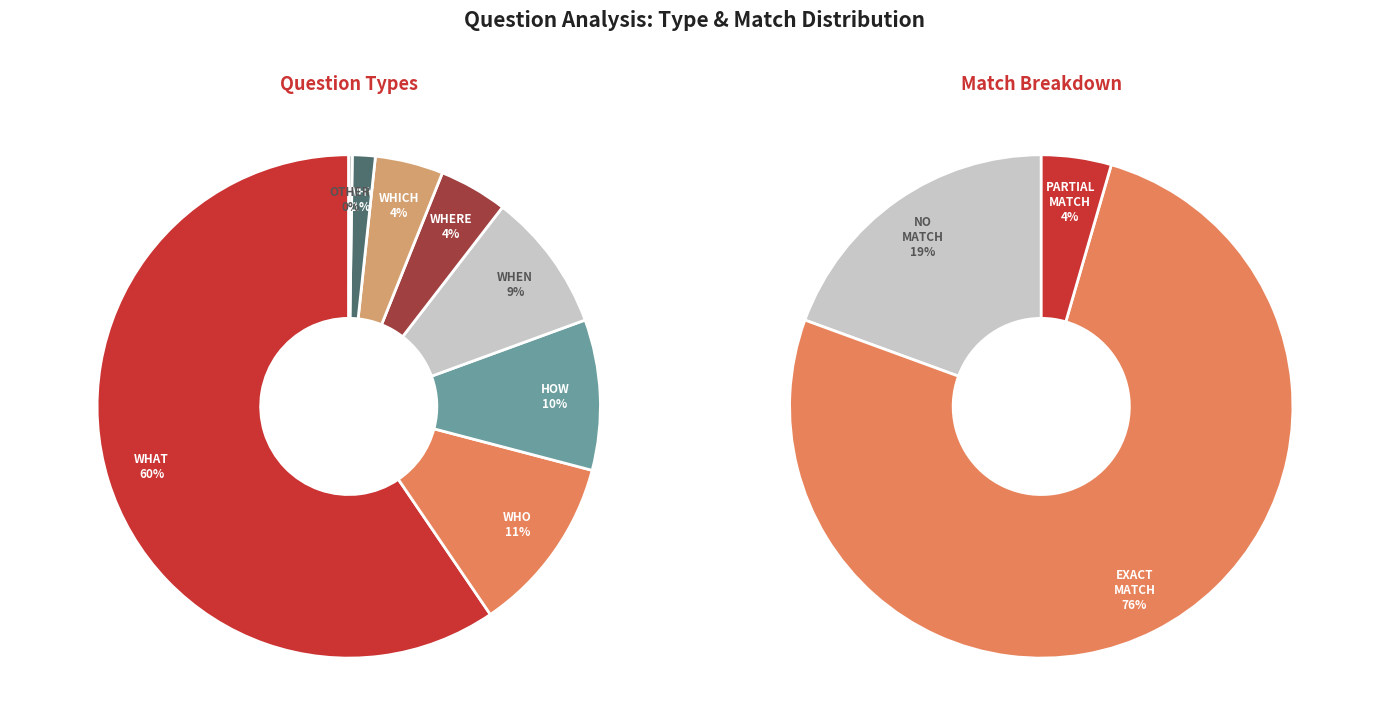

Is it true that who is 20% of the pie?

False